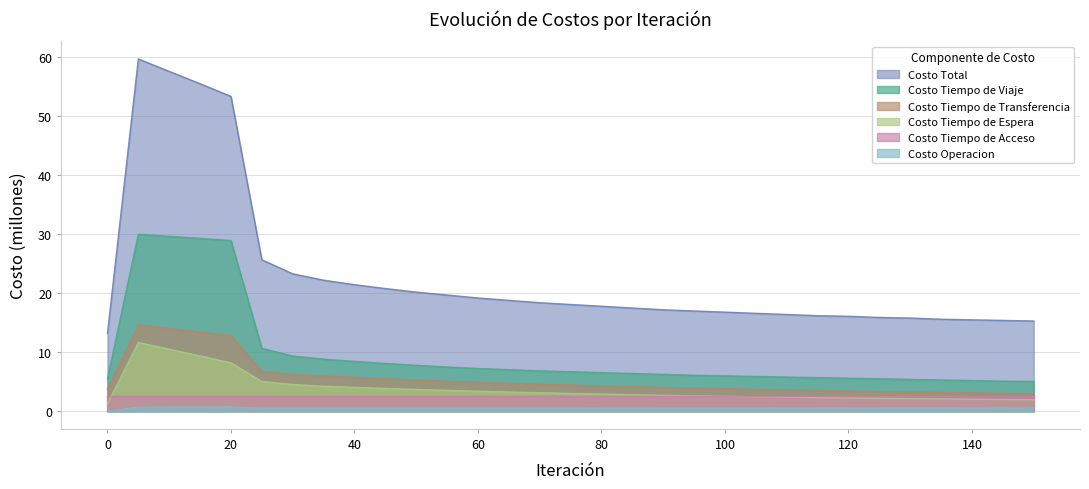

True or false: Costo Total and Costo Operacion intersect in this chart.

False